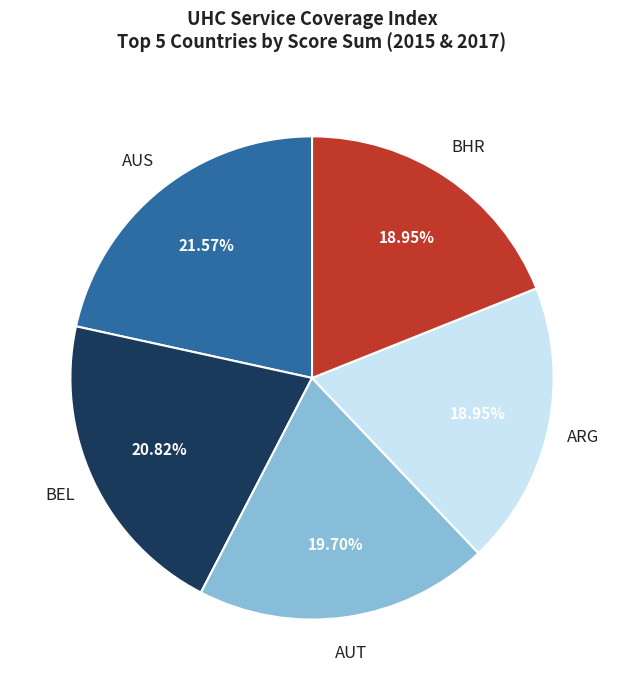

Is there a majority slice in this chart?

No